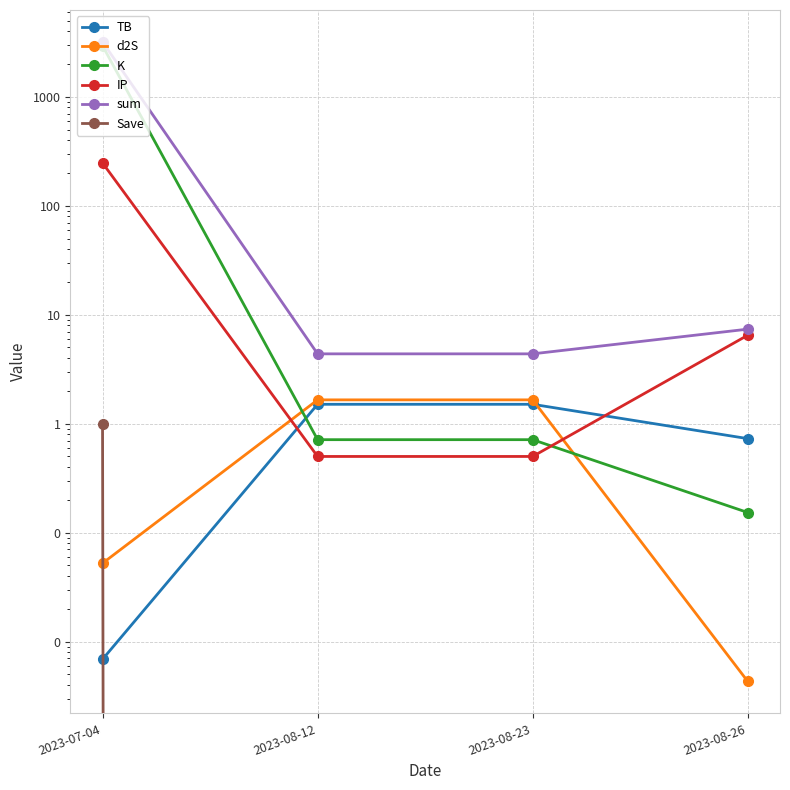

The value of IP at 2023-08-12 is 0.8. True or false?

False